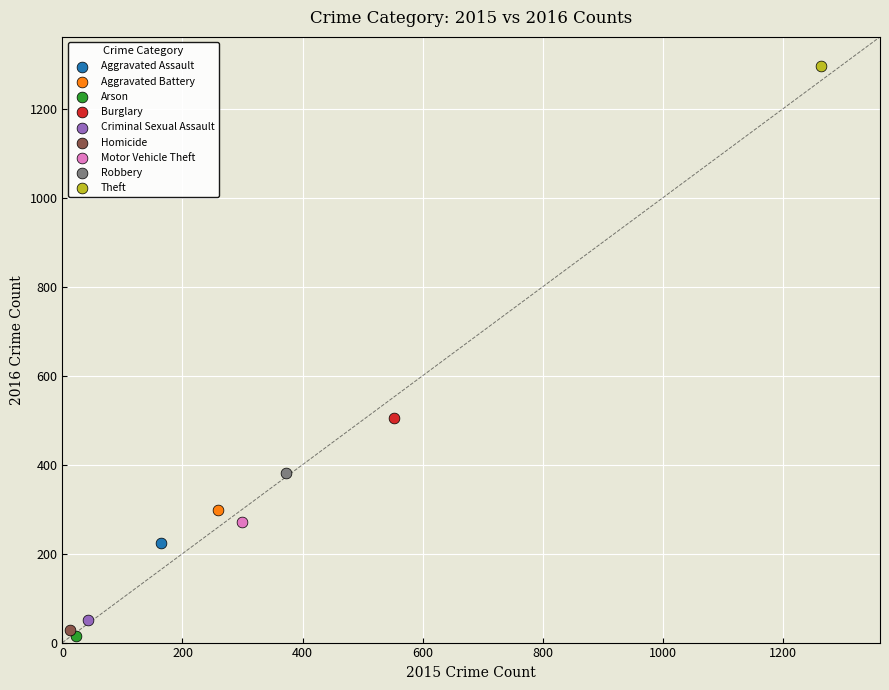

What are all the series names shown in the legend?

Aggravated Assault, Aggravated Battery, Arson, Burglary, Criminal Sexual Assault, Homicide, Motor Vehicle Theft, Robbery, Theft